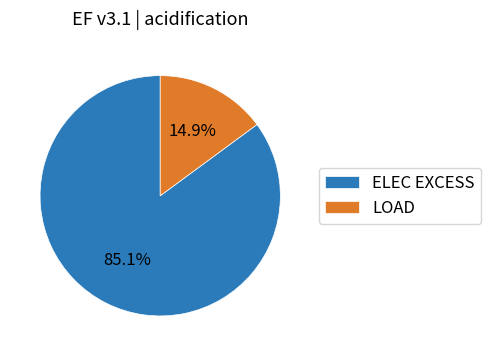

To the nearest percent, what is the combined percentage of LOAD and ELEC EXCESS?

100%